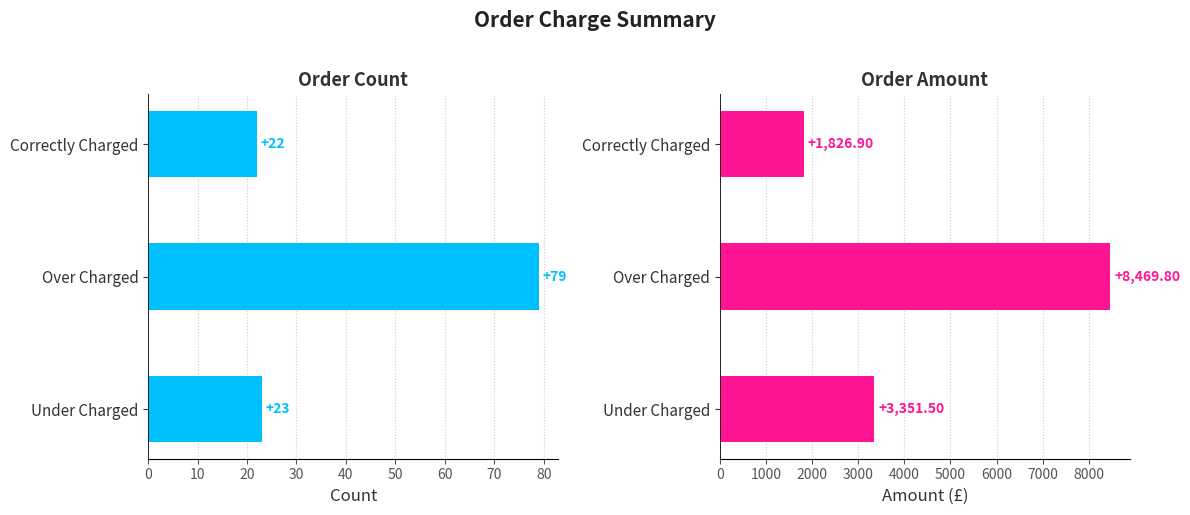

What are all the series names shown in the legend?

Count, Amount